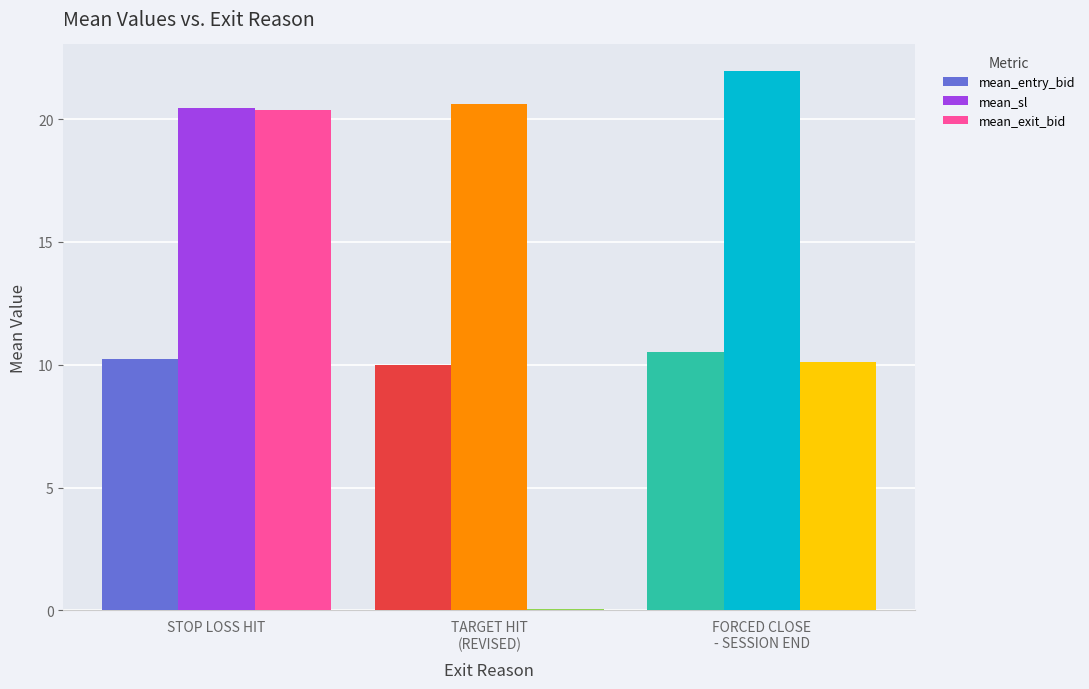

At which category is the sum across all series the highest?

STOP LOSS HIT